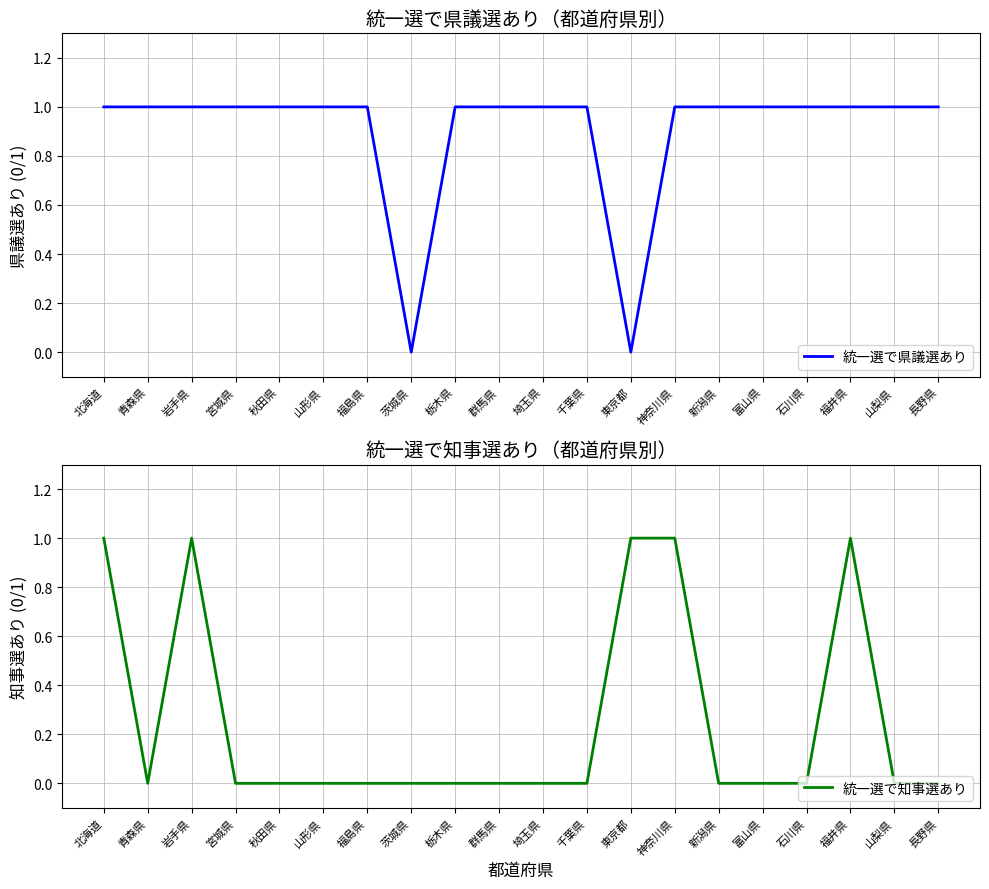

Count the number of data series in this chart.

2